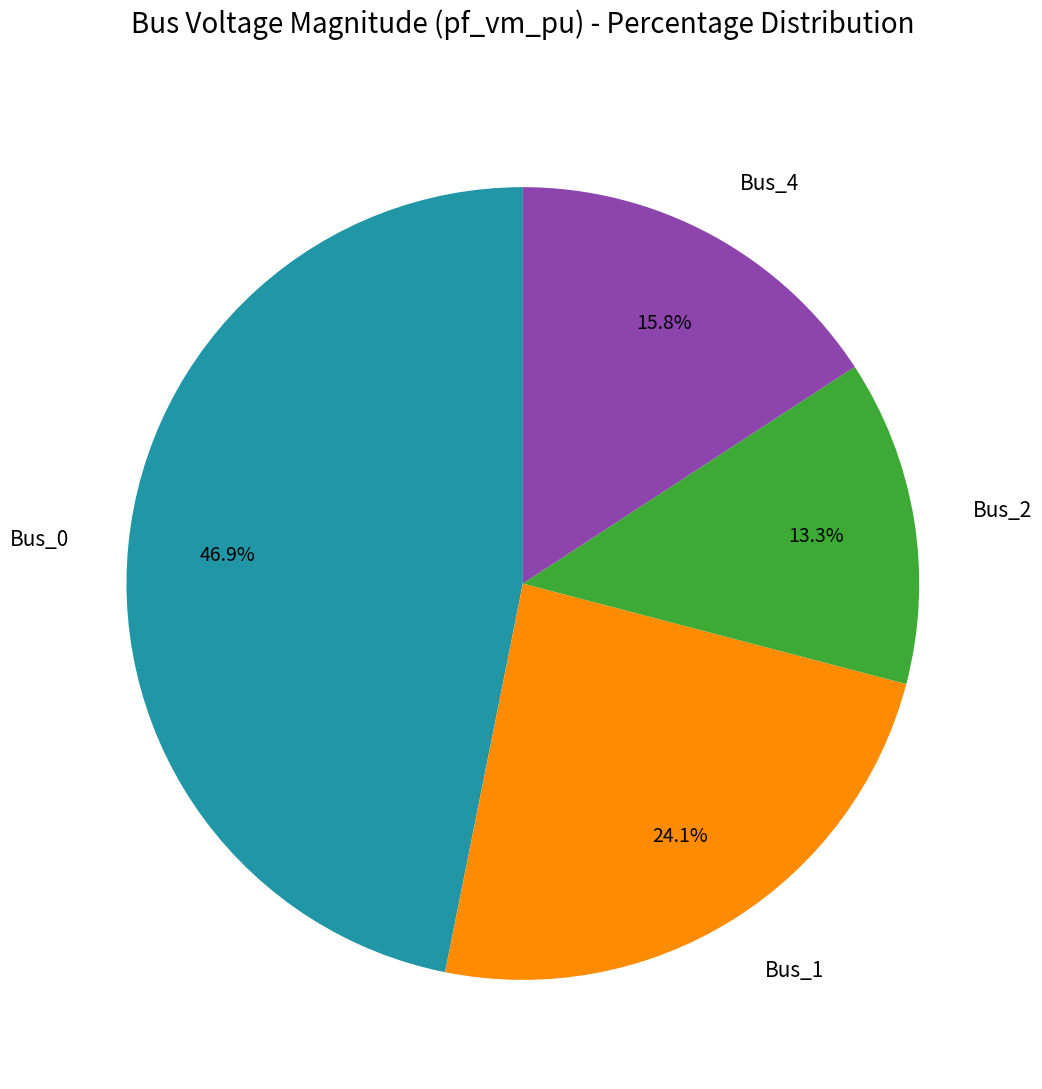

Rank the categories by value from highest to lowest.

Bus_0, Bus_1, Bus_4, Bus_2